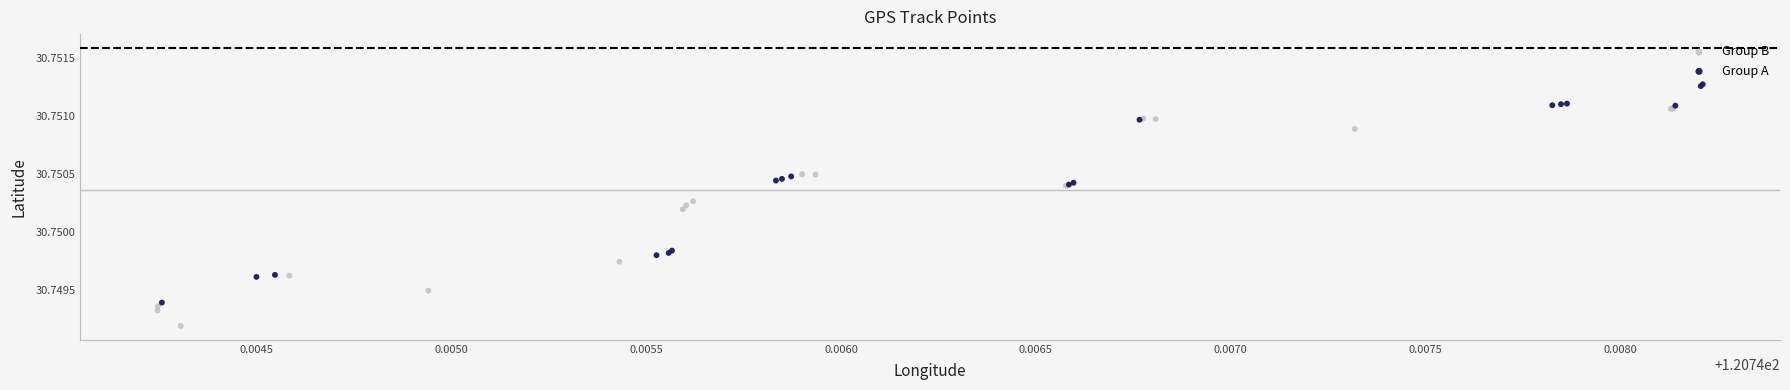

Which series contains the lowest Y value?

Group B